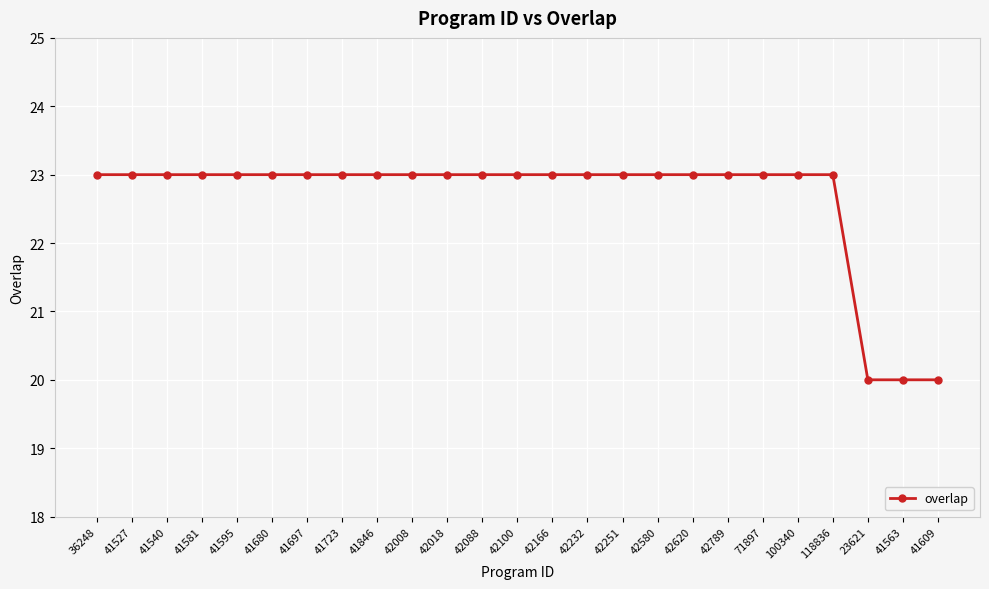

True or false: the data shows 23 at 118836.

True